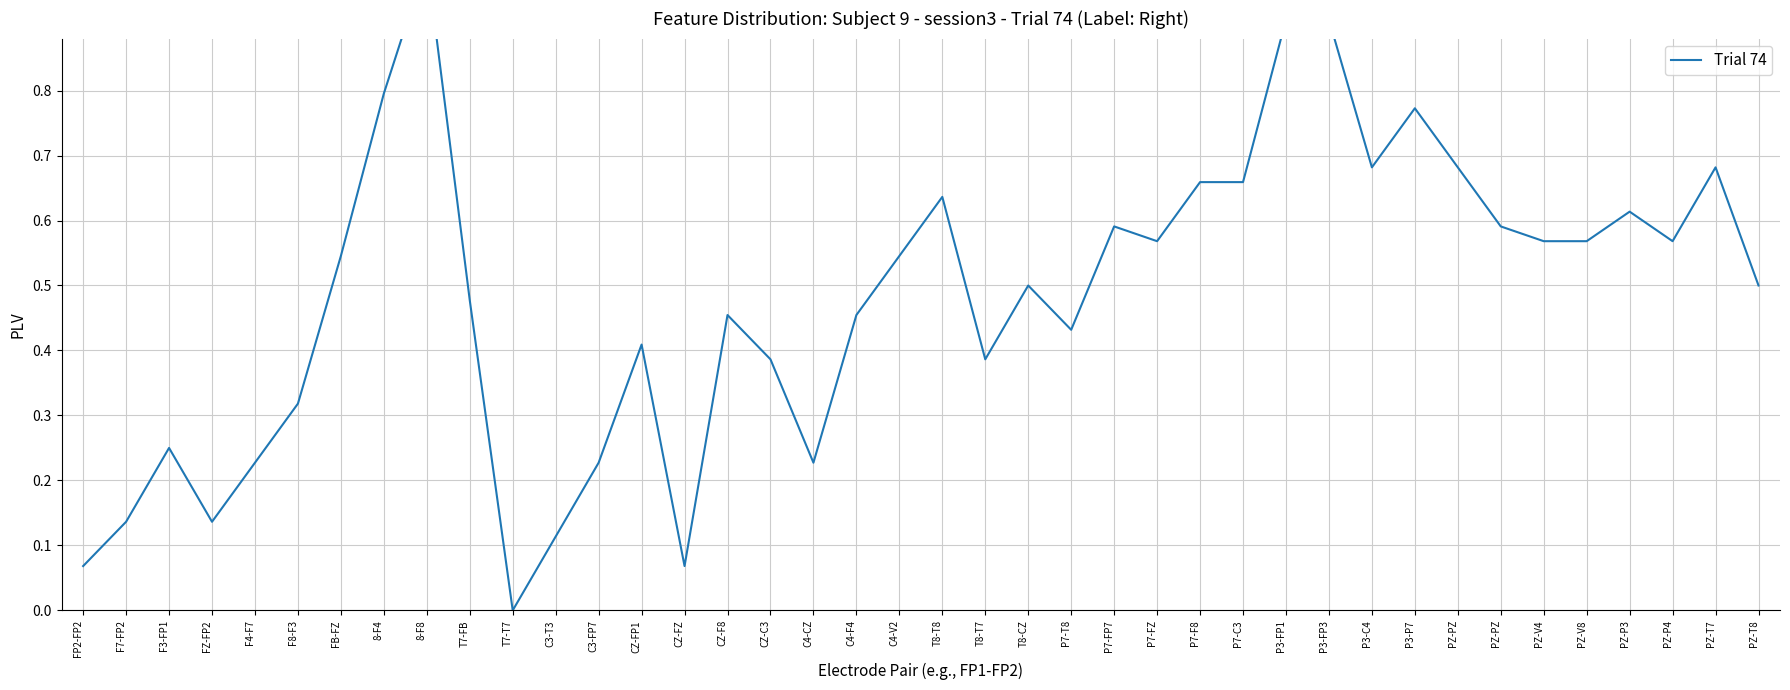

Is this an area chart (filled region under the line)?

No